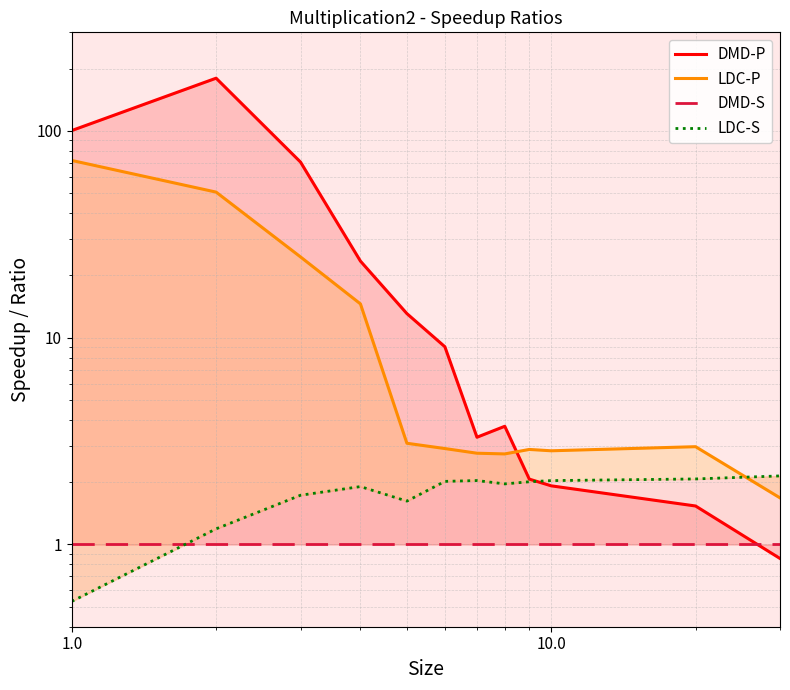

What is the value of the LDC-S point at the 9th from the left?

2.0